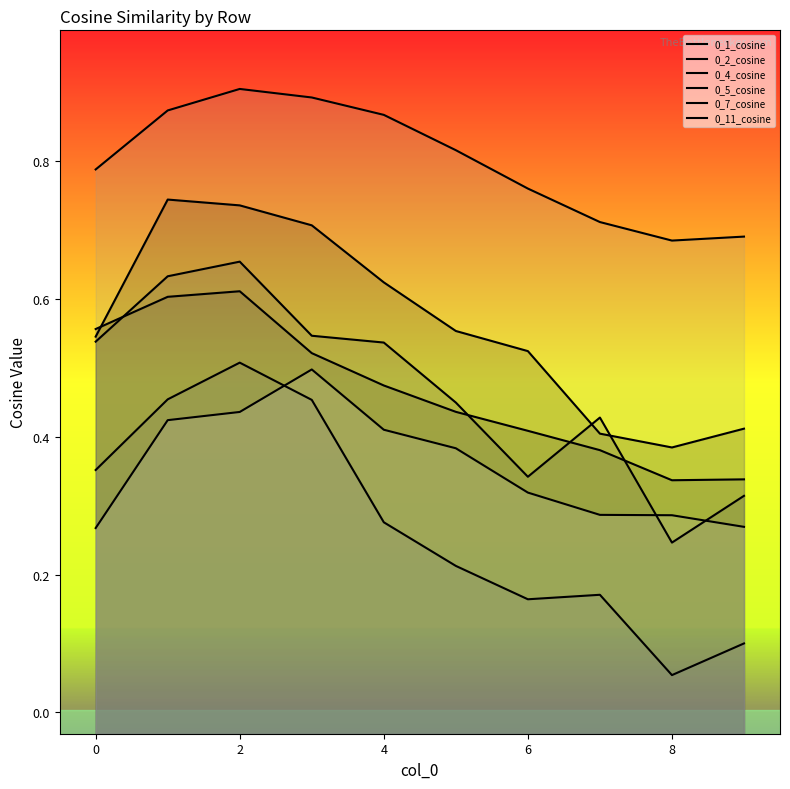

How many series are shown in this chart?

6